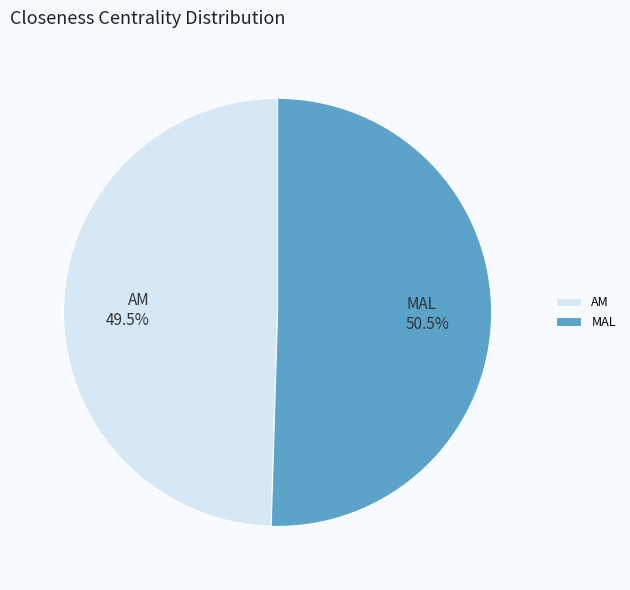

Is it true that AM is 60% of the pie?

False